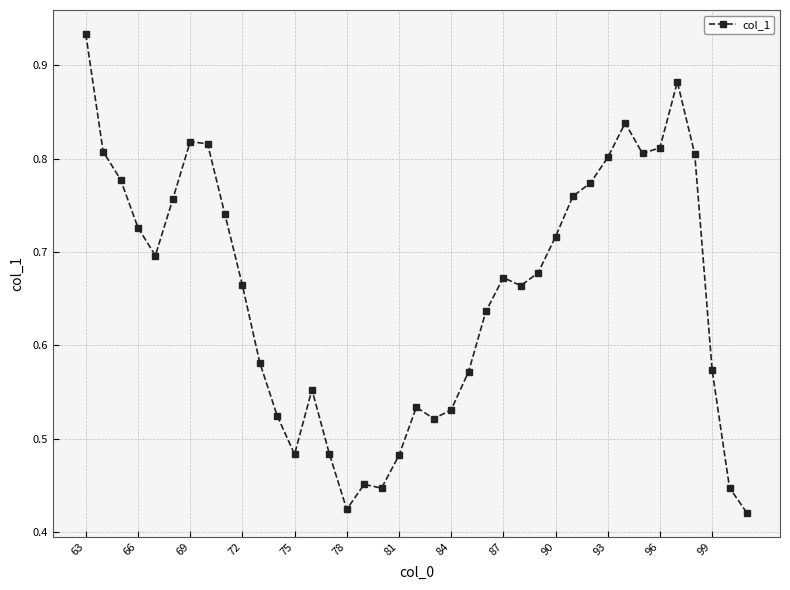

Count the number of data series in this chart.

1